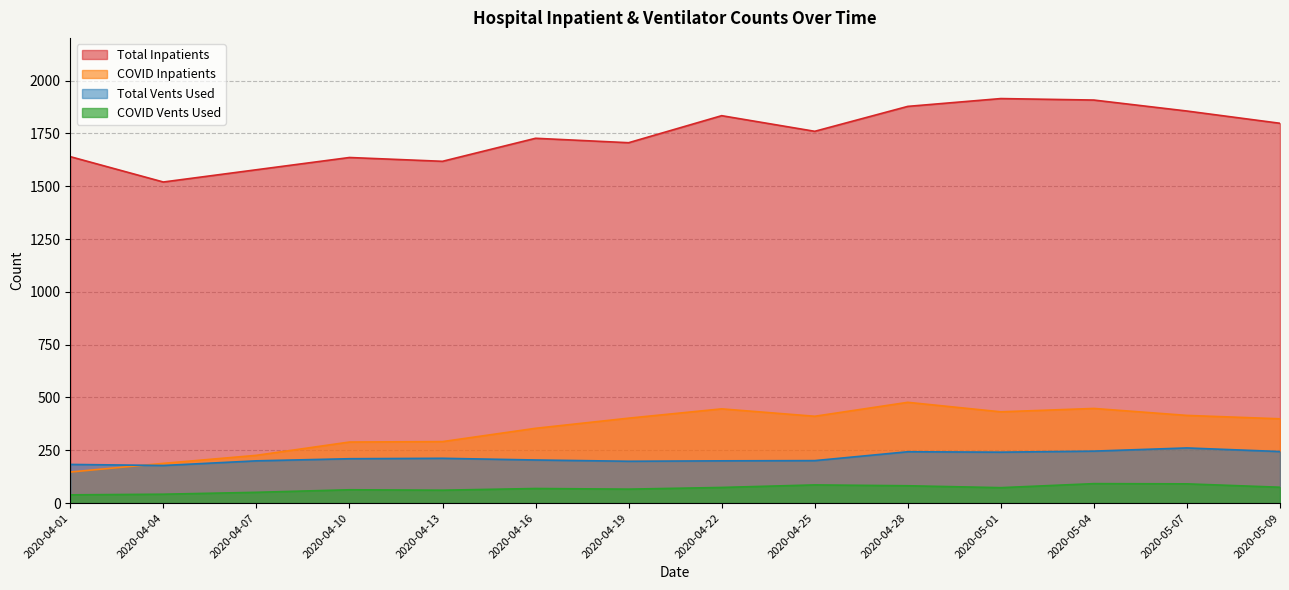

At which category does the chart reach its peak across all series?

2020-05-01